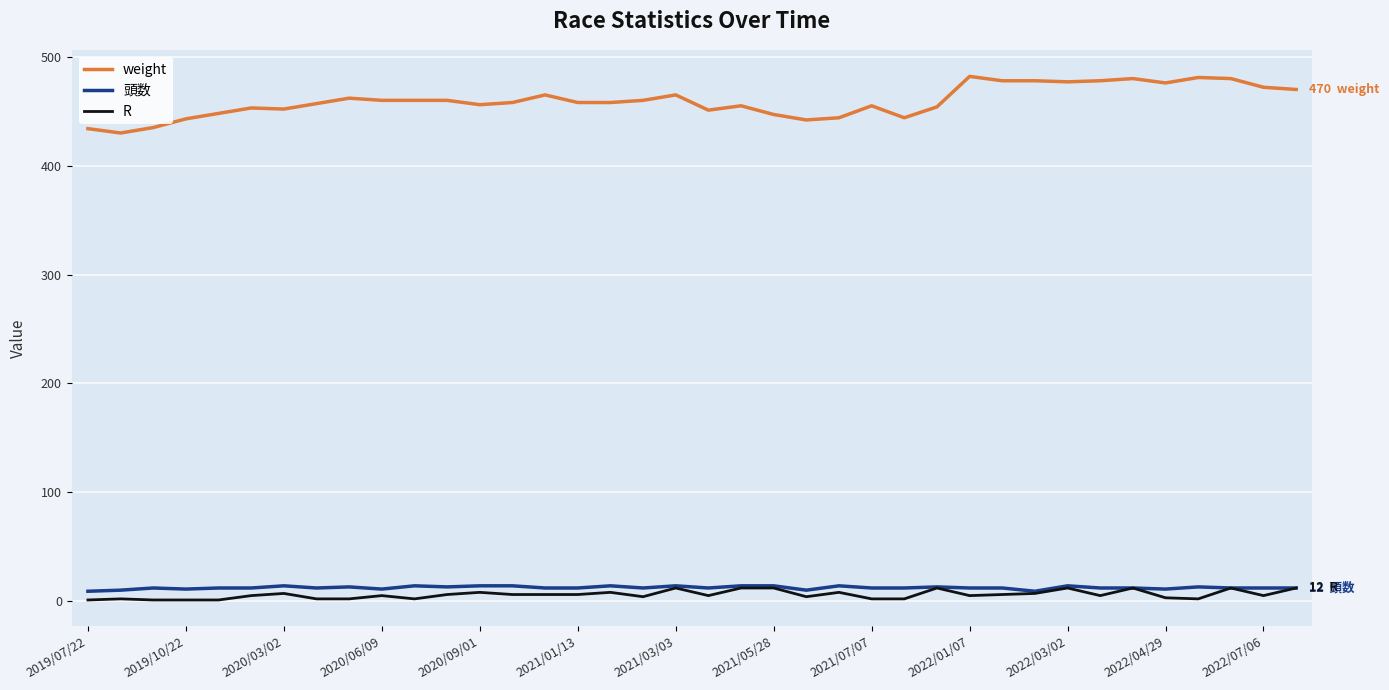

True or false: weight and 頭数 intersect in this chart.

False